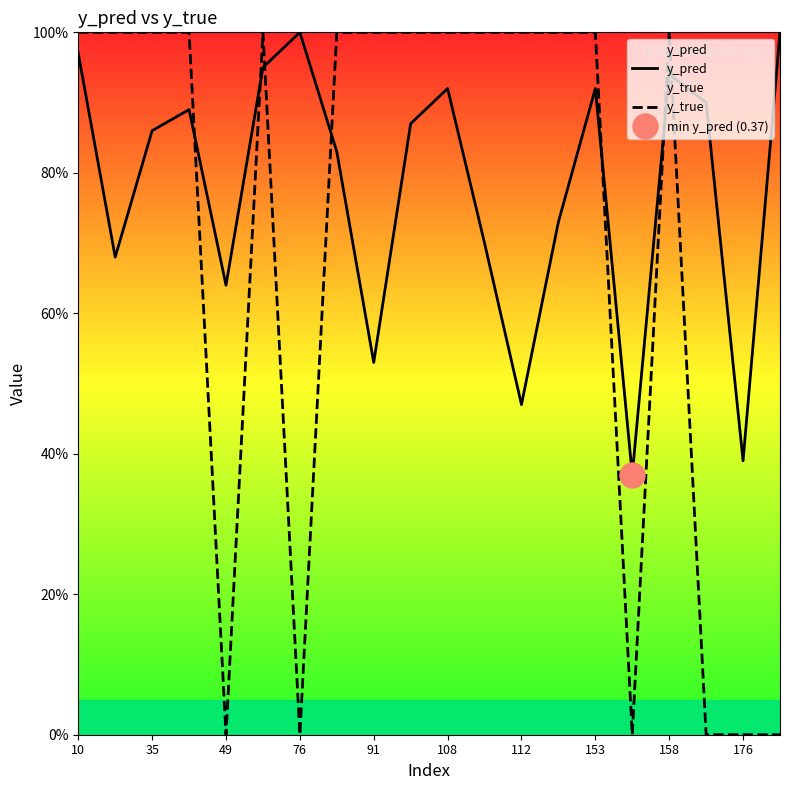

What is the sum of all y_true values?

14.0